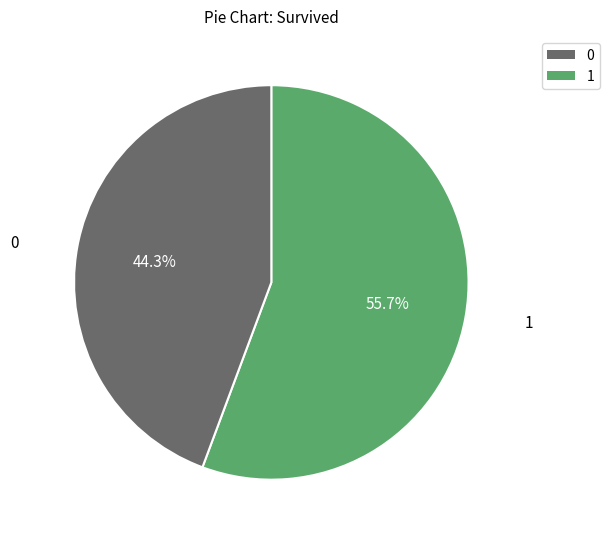

To the nearest percent, what percentage of the pie is 1?

56%